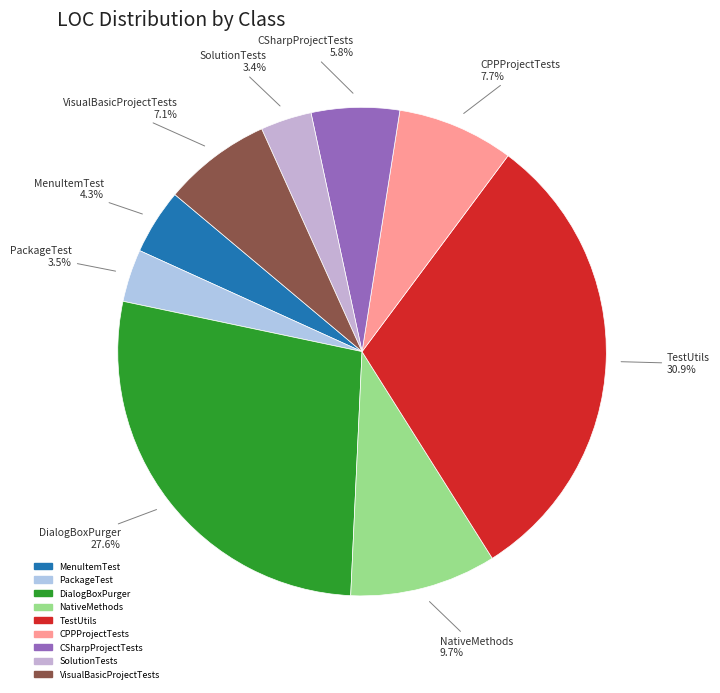

Approximately how many times larger is the value at DialogBoxPurger compared to MenuItemTest?

6.4